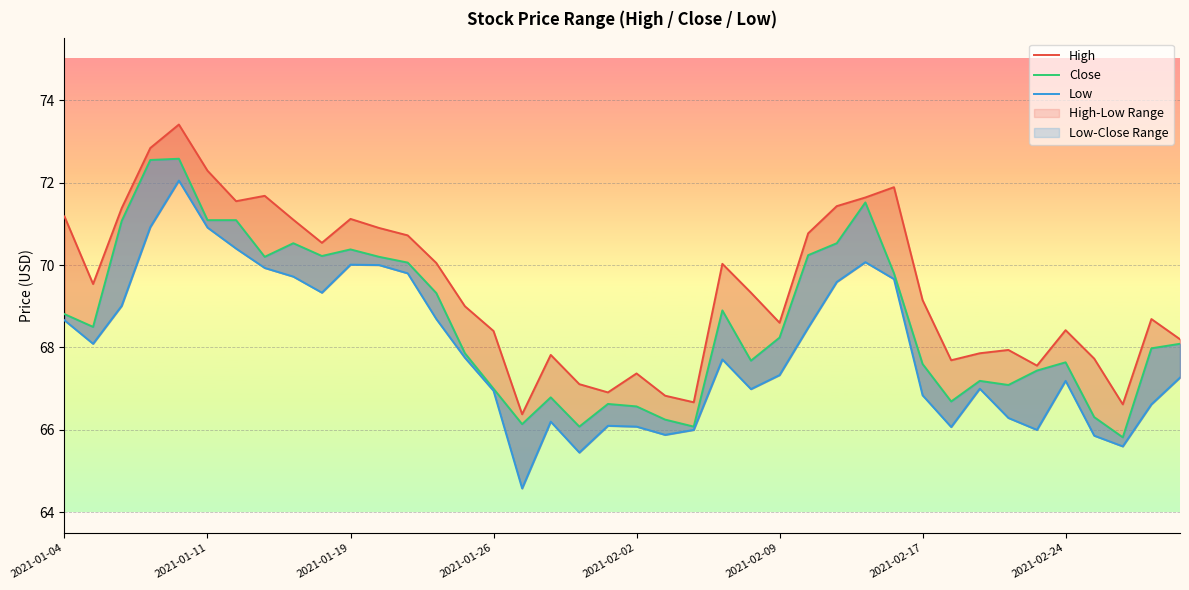

How many categories are shown in the chart?

40